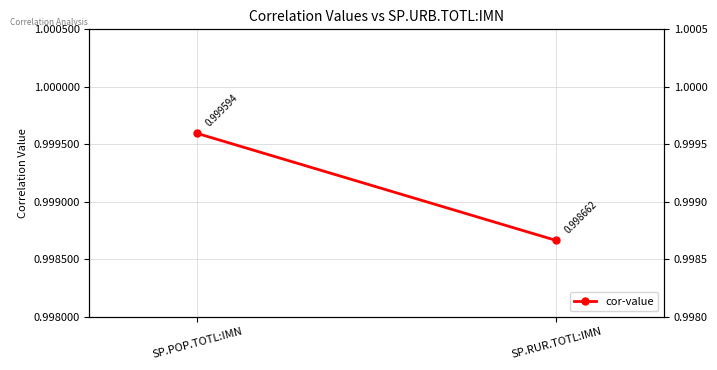

Which has a higher value, SP.RUR.TOTL:IMN or SP.POP.TOTL:IMN?

SP.POP.TOTL:IMN